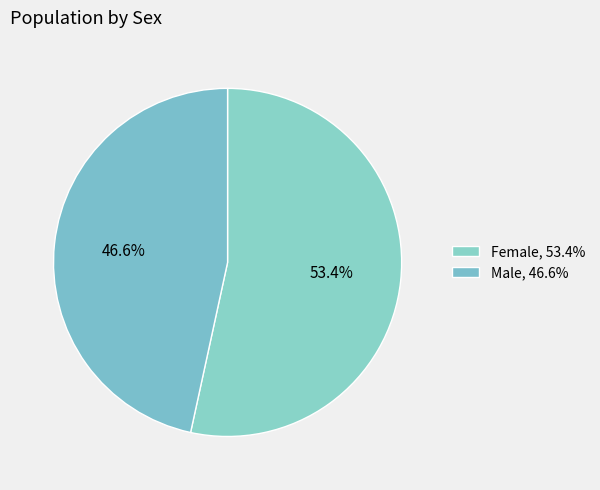

The Male slice represents 47% of the pie. True or false?

True